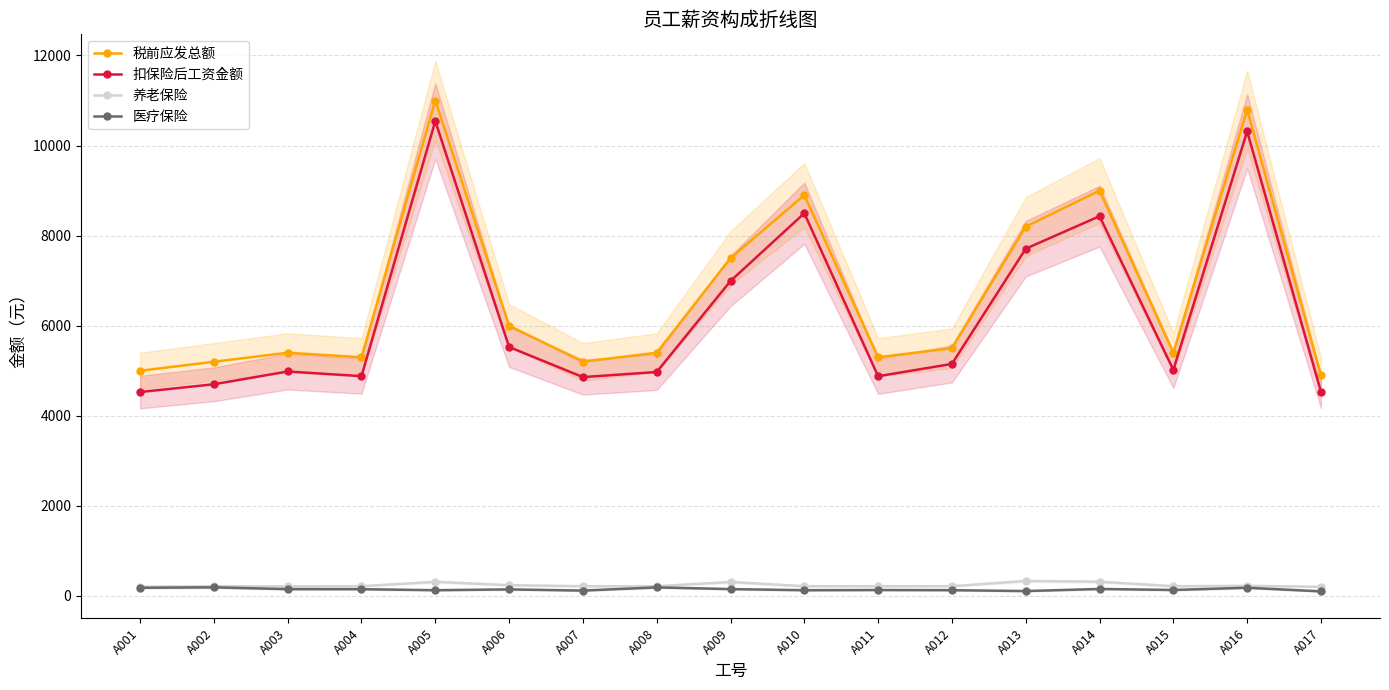

How many interior local peaks does the 医疗保险 series have?

6